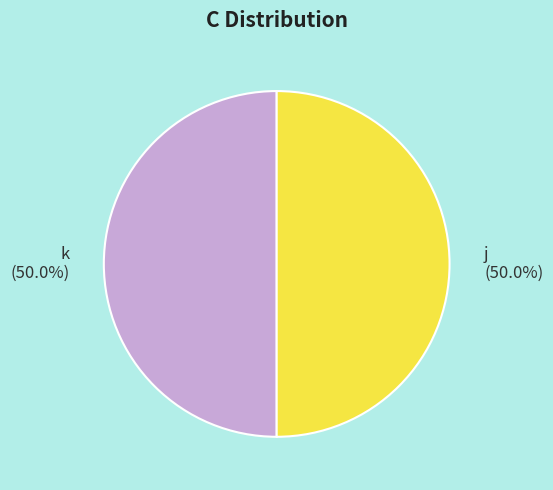

How many segments does this pie chart have?

2